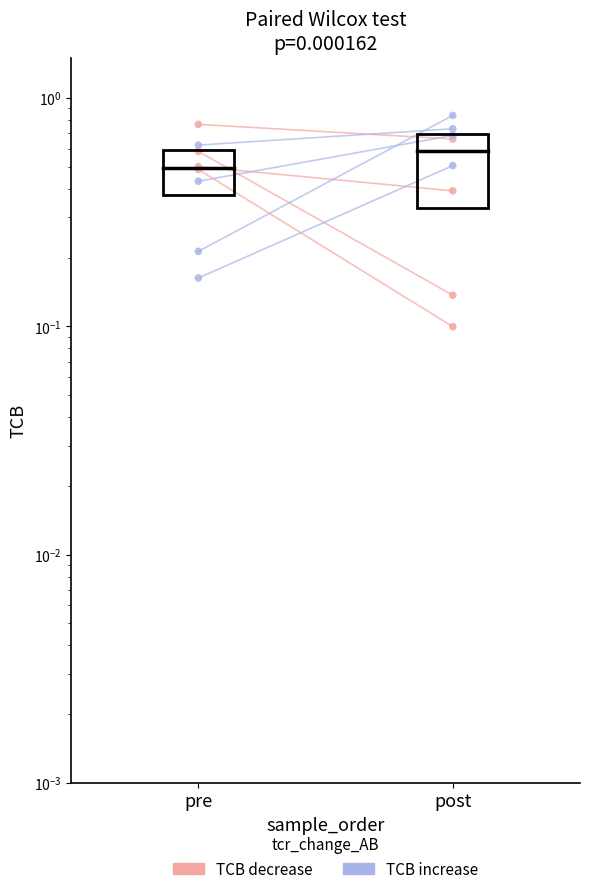

Which series reaches the minimum Y coordinate?

TCB decrease